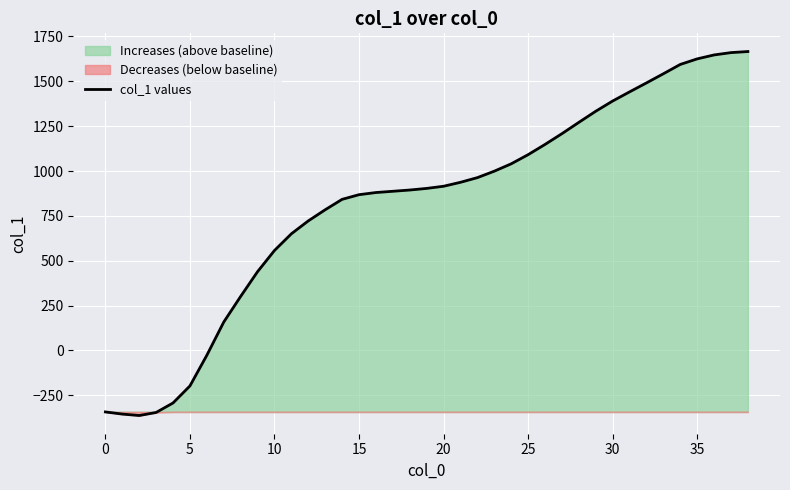

Between 31 and 27, which is larger?

31